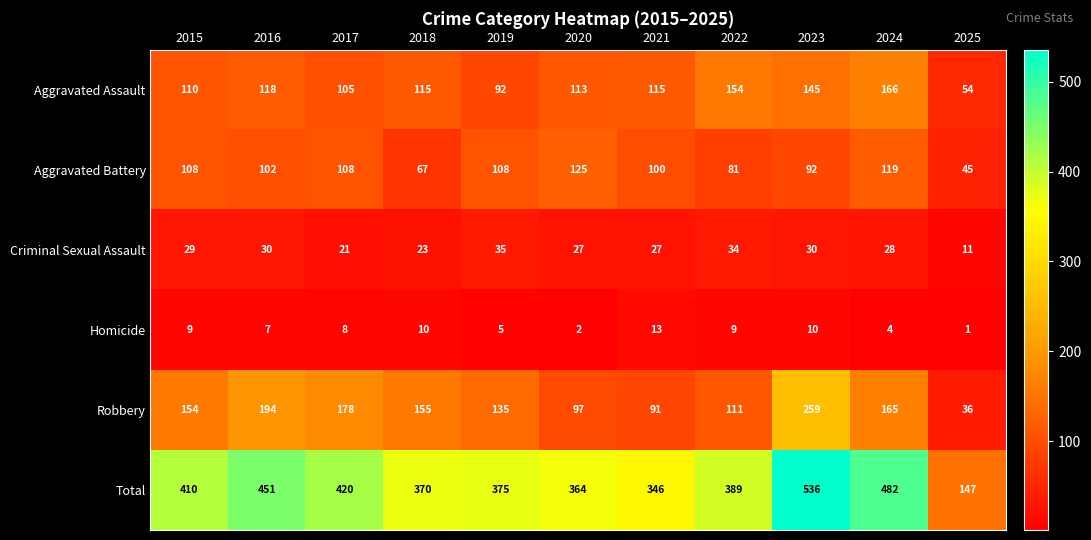

Rank the series by their maximum value, from highest to lowest.

Total, Robbery, Aggravated Assault, Aggravated Battery, Criminal Sexual Assault, Homicide